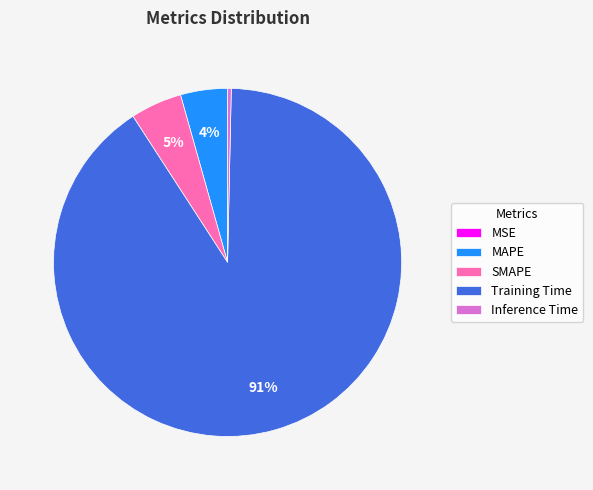

Is the sum of Training Time and Inference Time greater than half?

Yes